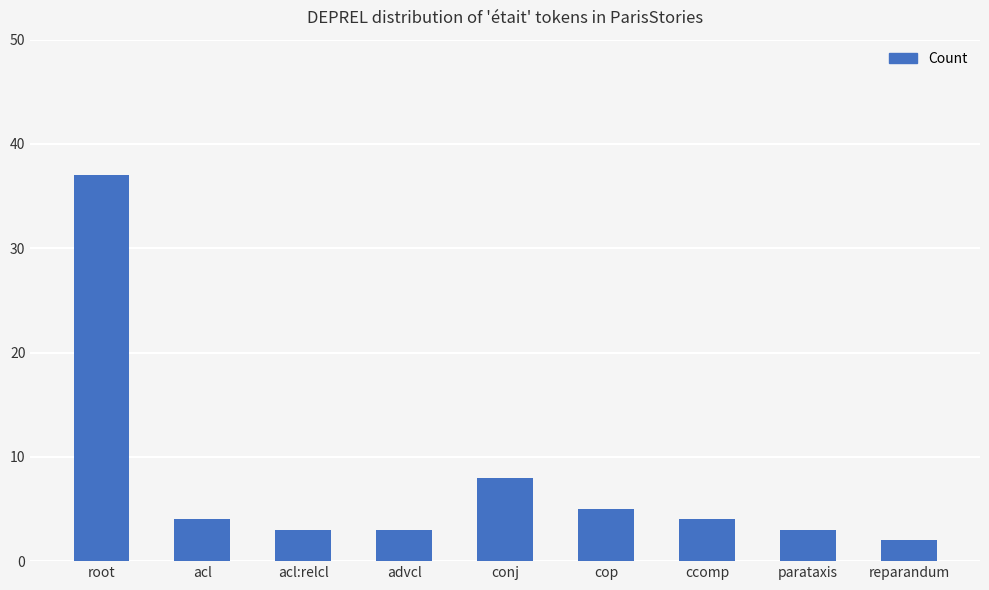

Where does the data first go above 4?

root